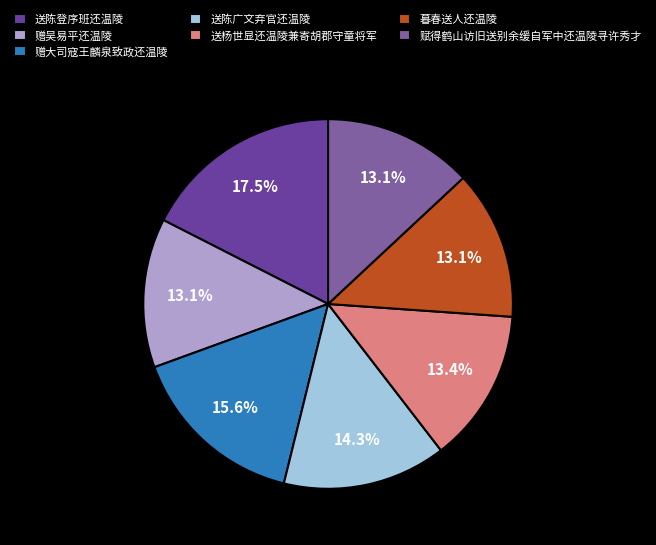

True or false: 送杨世显还温陵兼寄胡郡守童将军 accounts for 13% of the total.

True